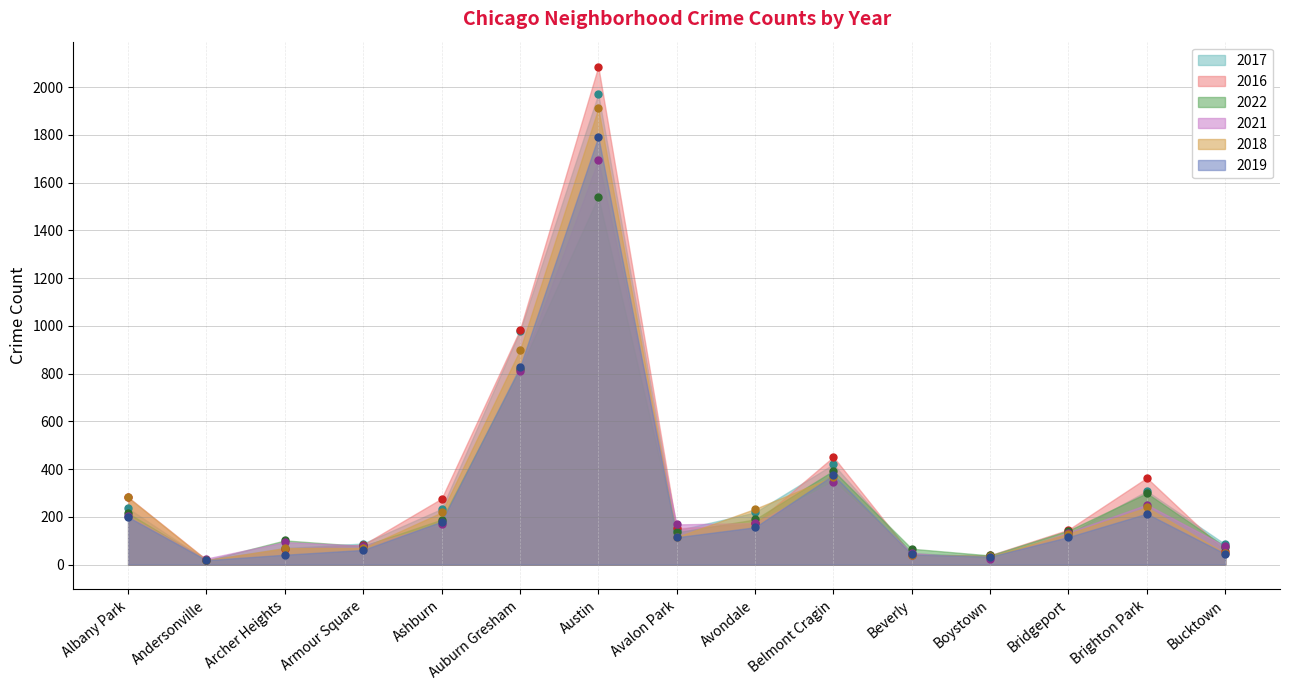

Does the chart have visible grid lines?

Yes